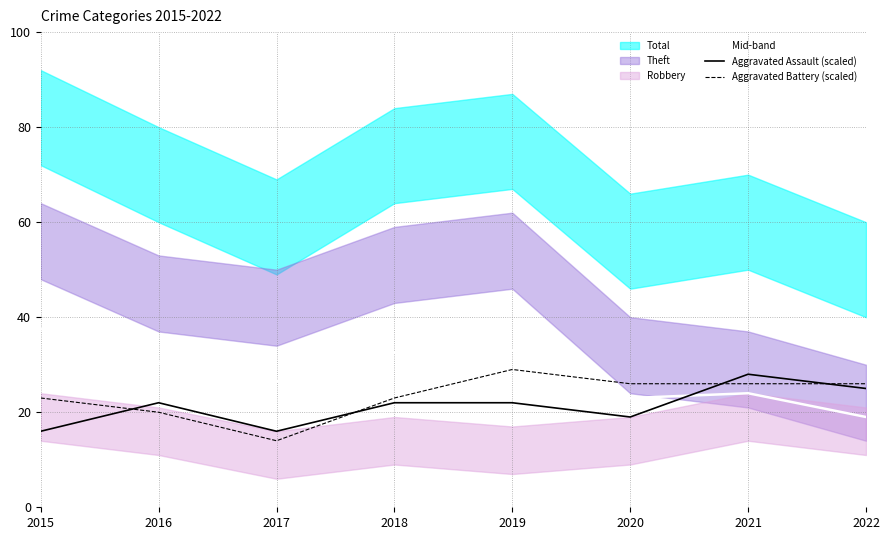

Reading left to right, list all the values displayed in this chart.

Mid-band: 37.5	30.5	26.5	32.5	33.0	23.0	24.0	19.0
Aggravated Assault (scaled): 16.0	22.0	16.0	22.0	22.0	19.0	28.0	25.0
Aggravated Battery (scaled): 23.0	20.0	14.0	23.0	29.0	26.0	26.0	26.0